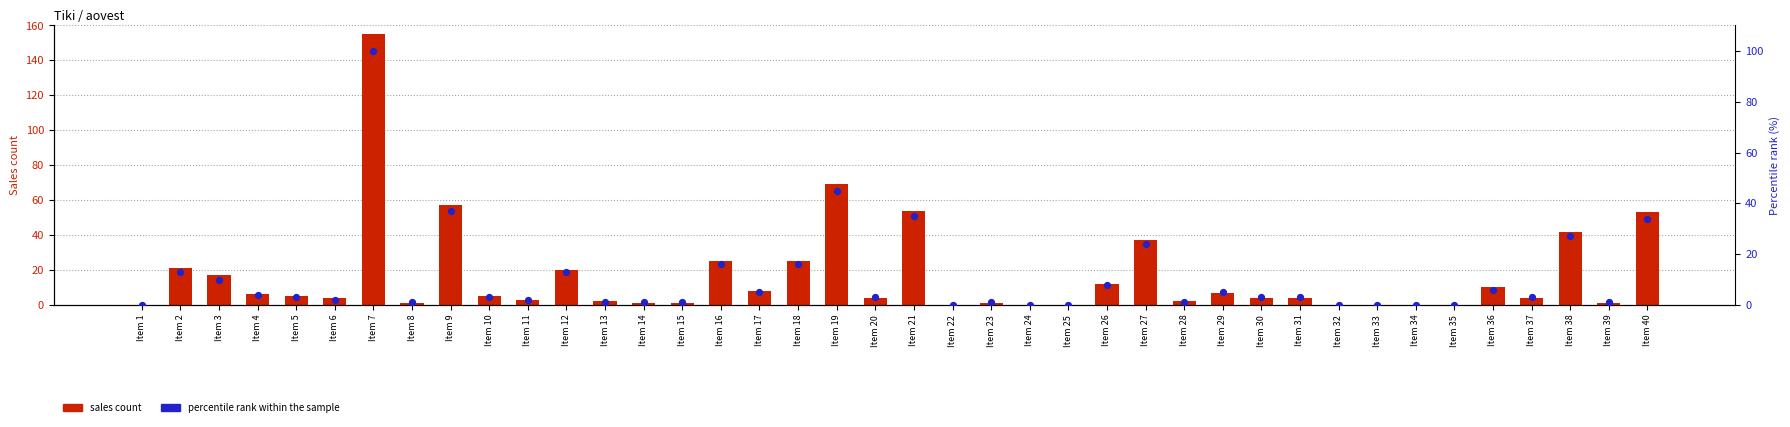

Which series reaches the minimum Y coordinate?

sales count